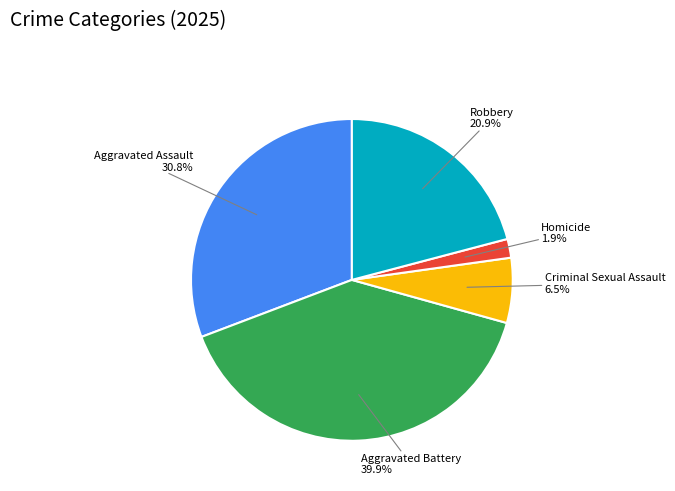

Is there any slice that represents more than half of the pie?

No